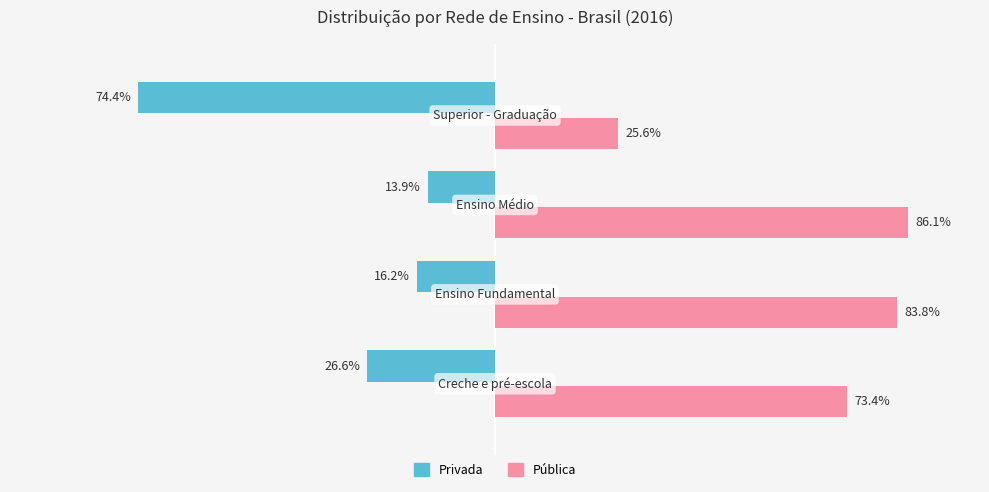

List the series in order of their overall mean, lowest first.

Privada, Pública